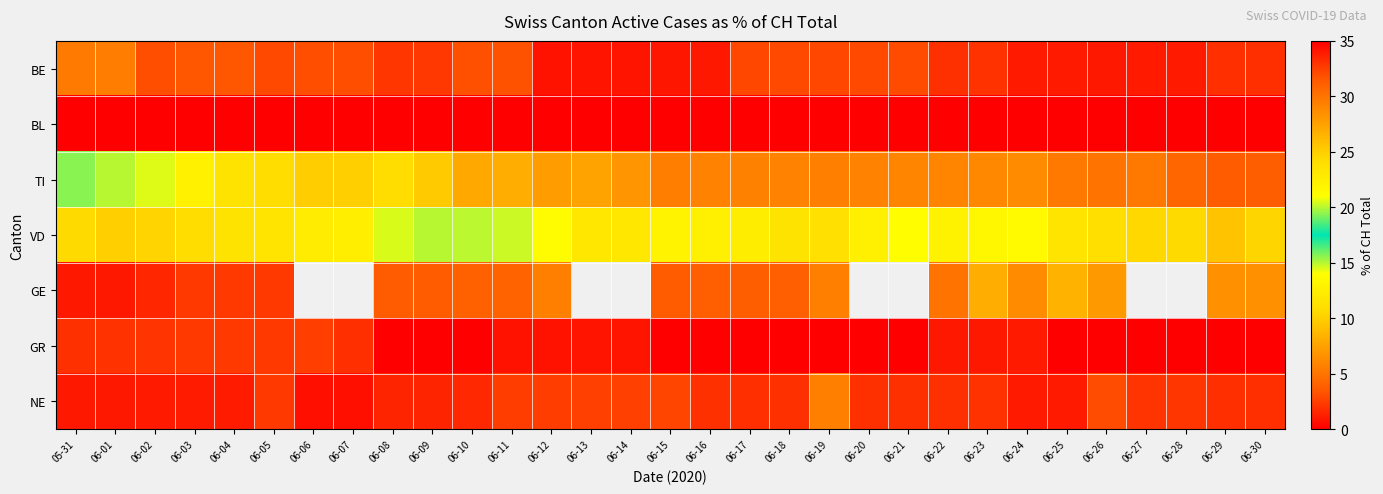

What is the lowest value of the VD series?

9.3